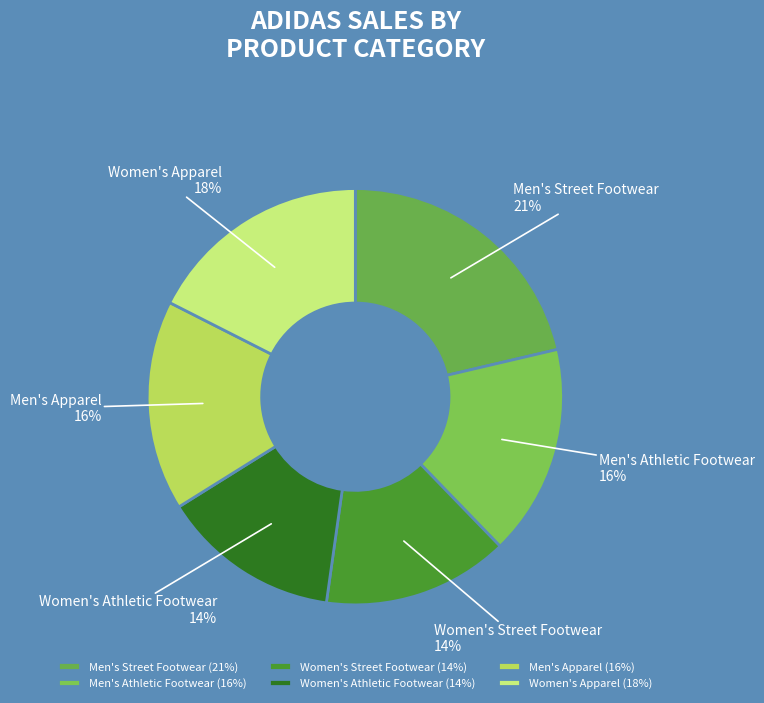

To the nearest percent, what percentage of the pie is Men's Street Footwear?

21%